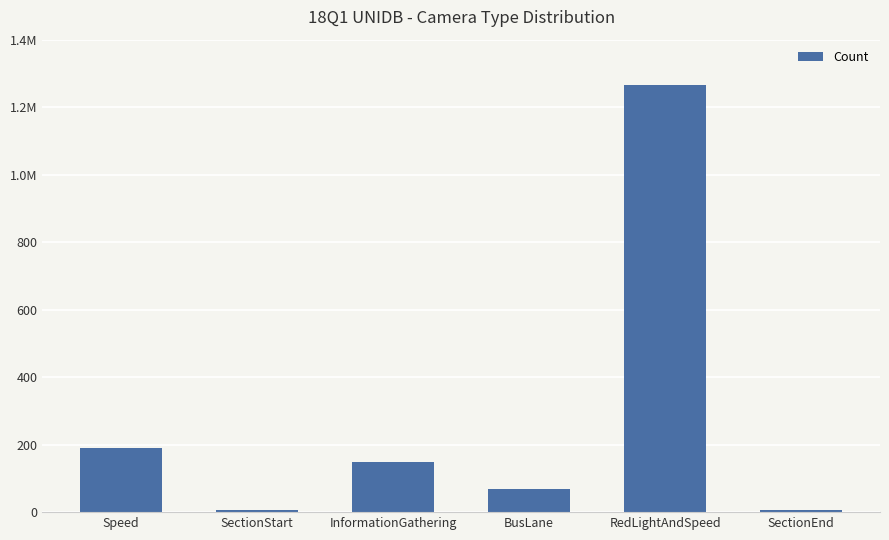

What is the greatest value displayed?

1265284